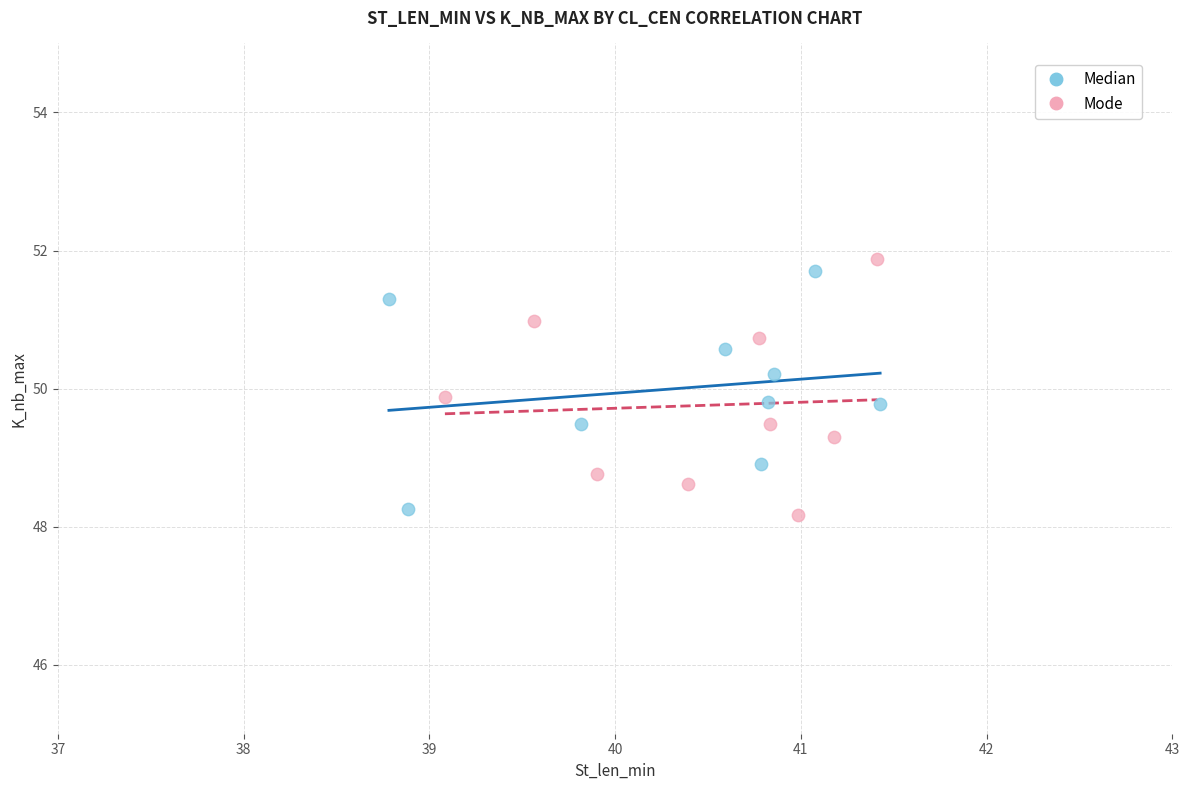

What are all the series names shown in the legend?

Median, Mode